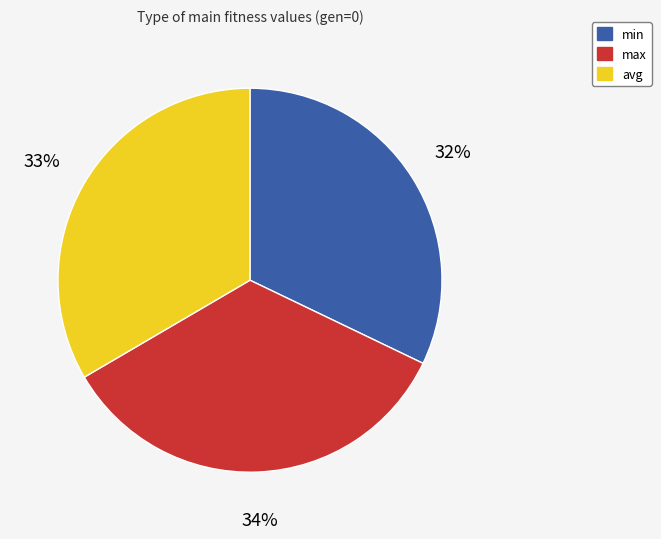

To the nearest percent, what is the combined percentage of avg and max?

68%